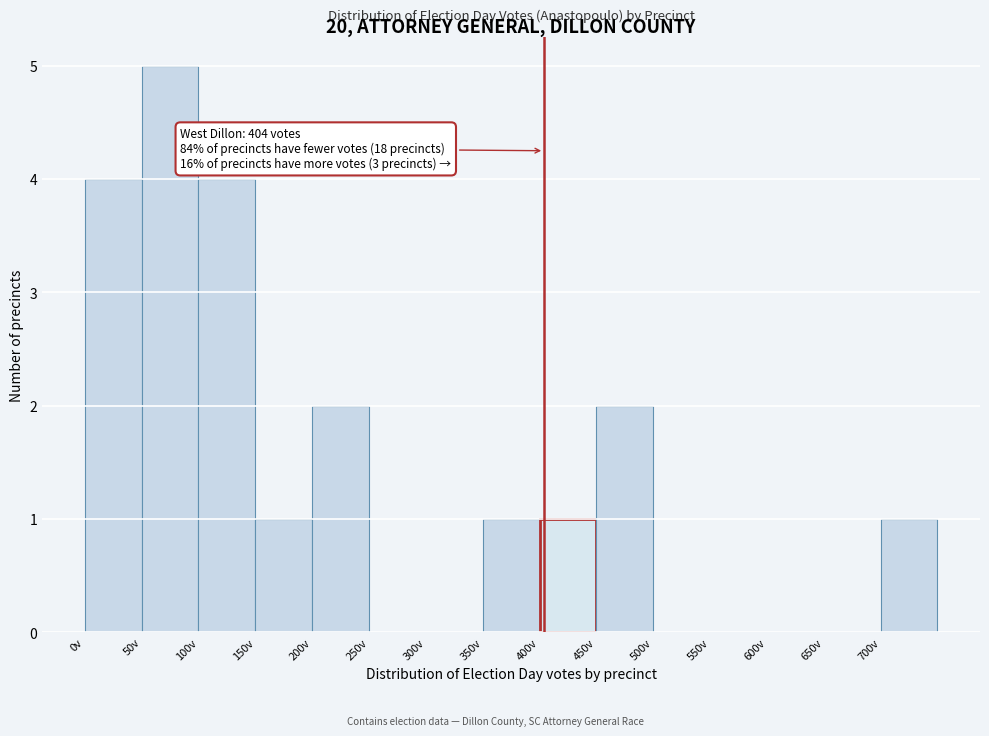

Which range on the x-axis has the tallest bar?

50 to 100